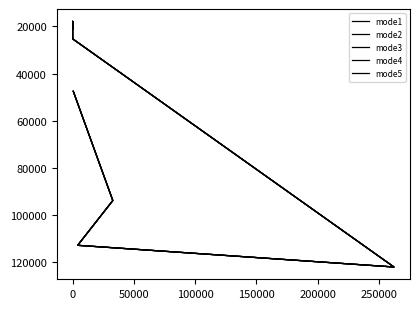

Is it true that mode2 equals 16723.1 at 100000?

False